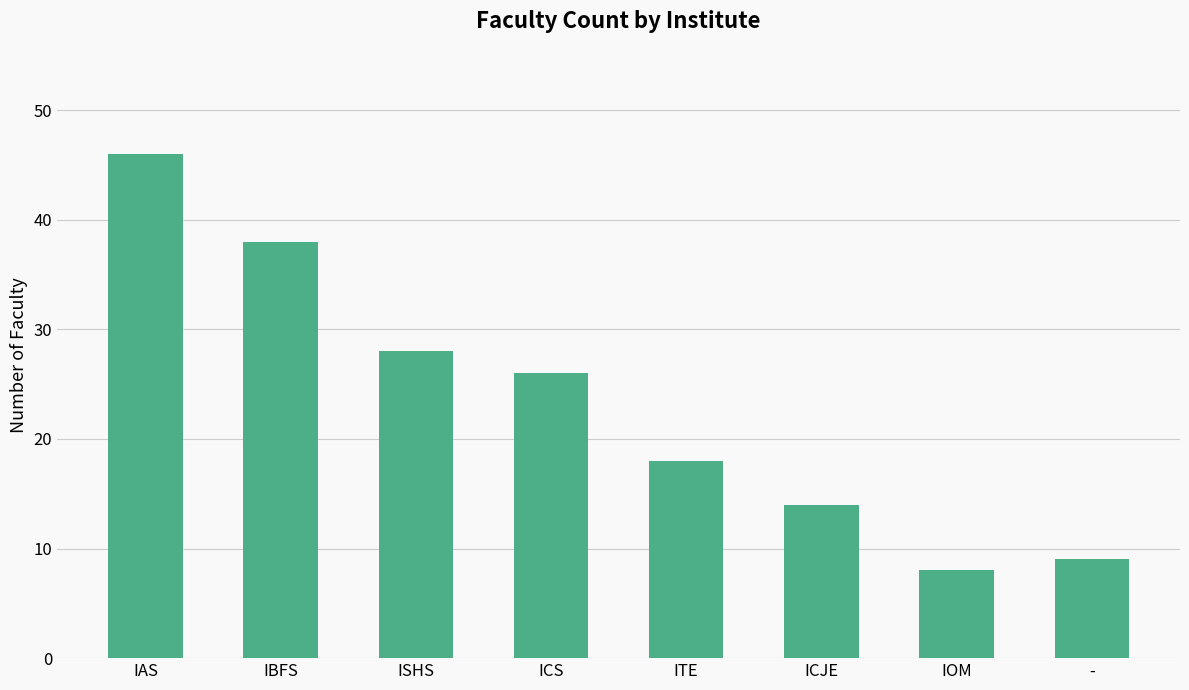

List the labels in order of value, largest first.

IAS, IBFS, ISHS, ICS, ITE, ICJE, -, IOM